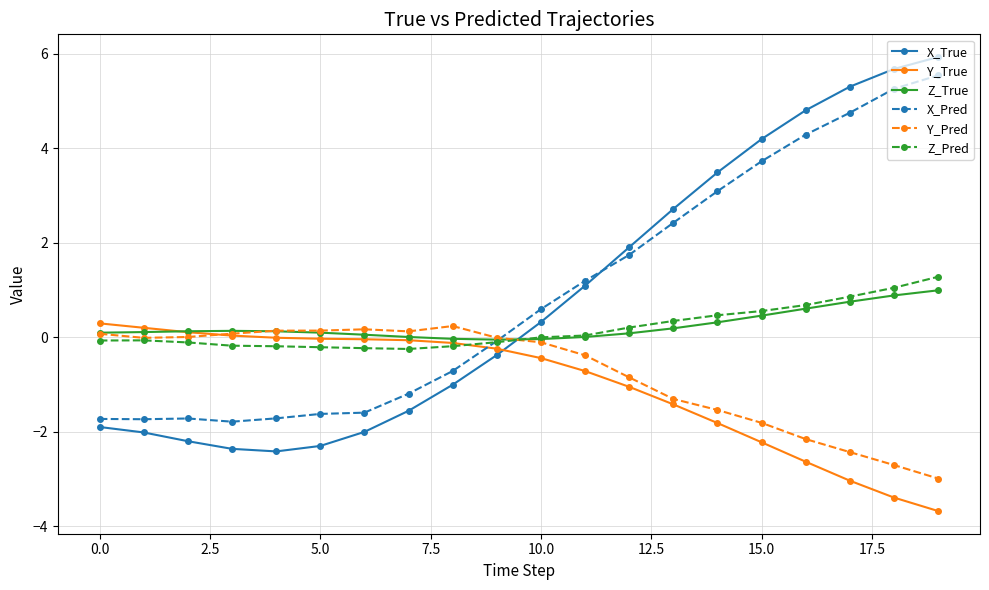

What is the value of the Y_Pred point at the 1st from the left?

0.1